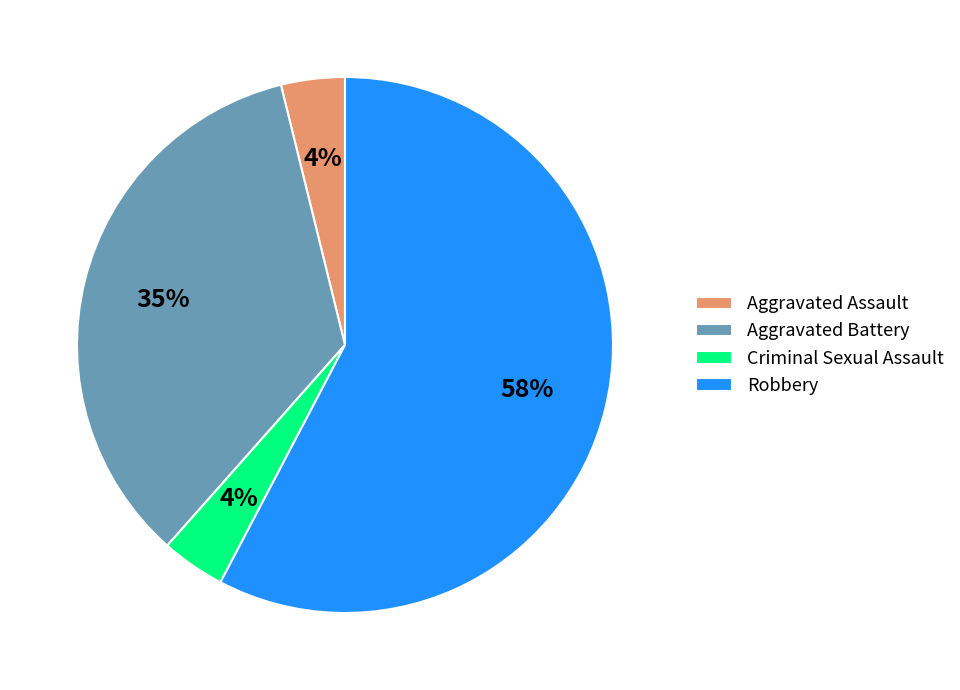

How many slices are in this pie chart?

4